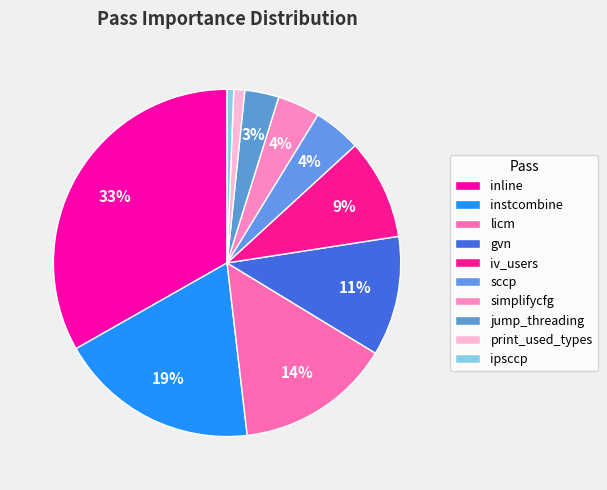

How many slices are in this pie chart?

10